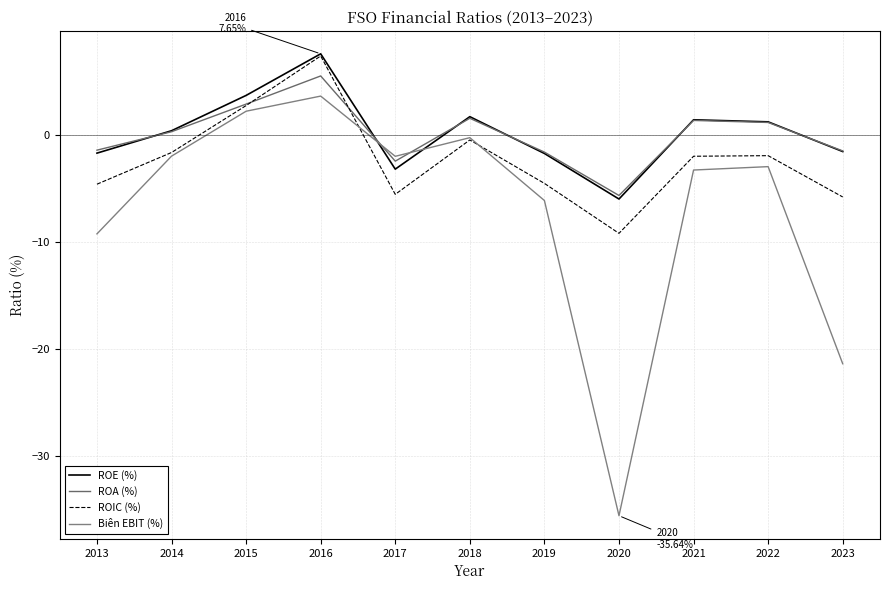

How many distinct data groups are displayed?

4